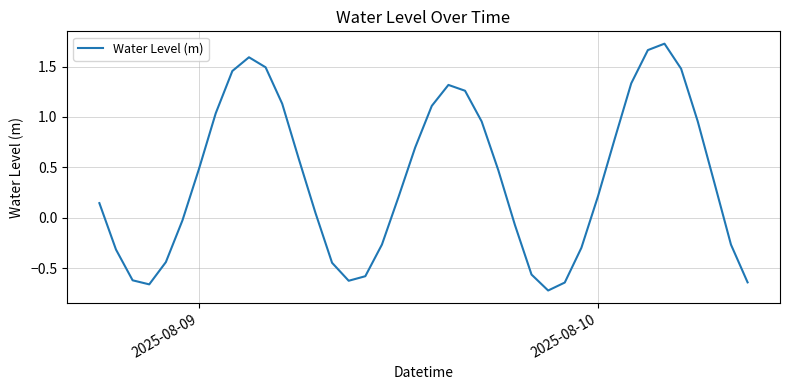

What is the difference between the maximum and minimum values?

2.4